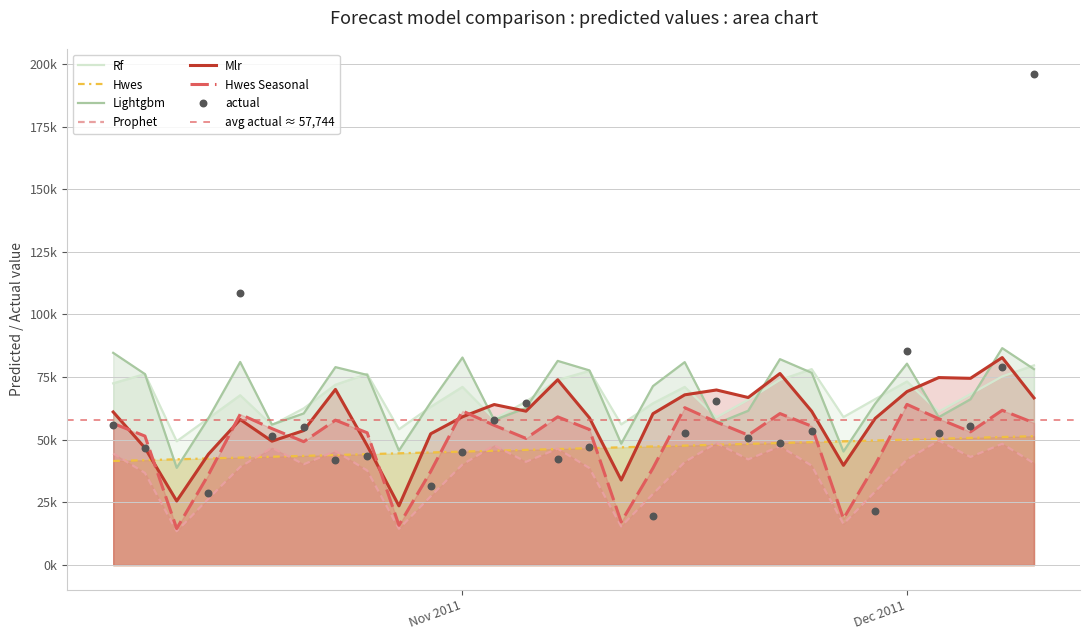

Which series reaches the maximum Y coordinate?

lightgbm